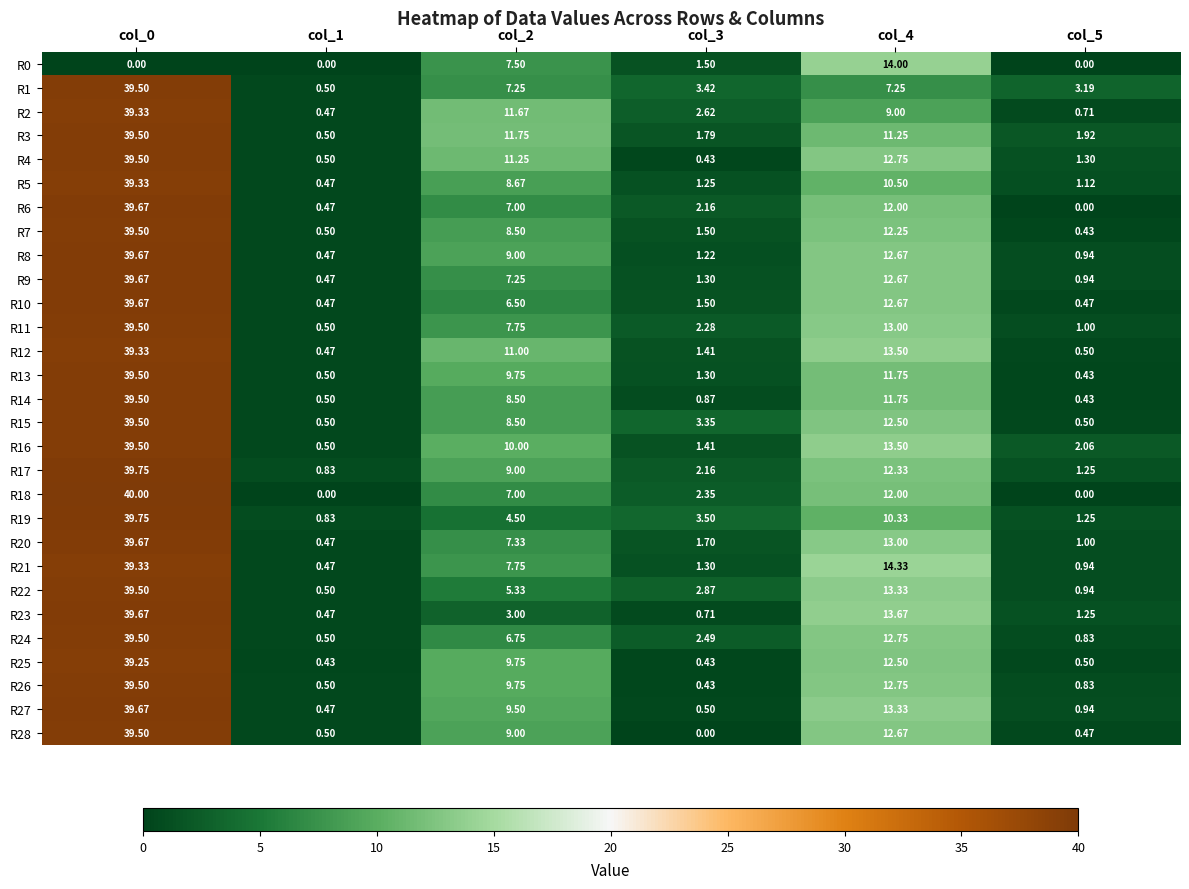

Is the value of R6 at col_4 greater than the value of R22 at col_5?

Yes